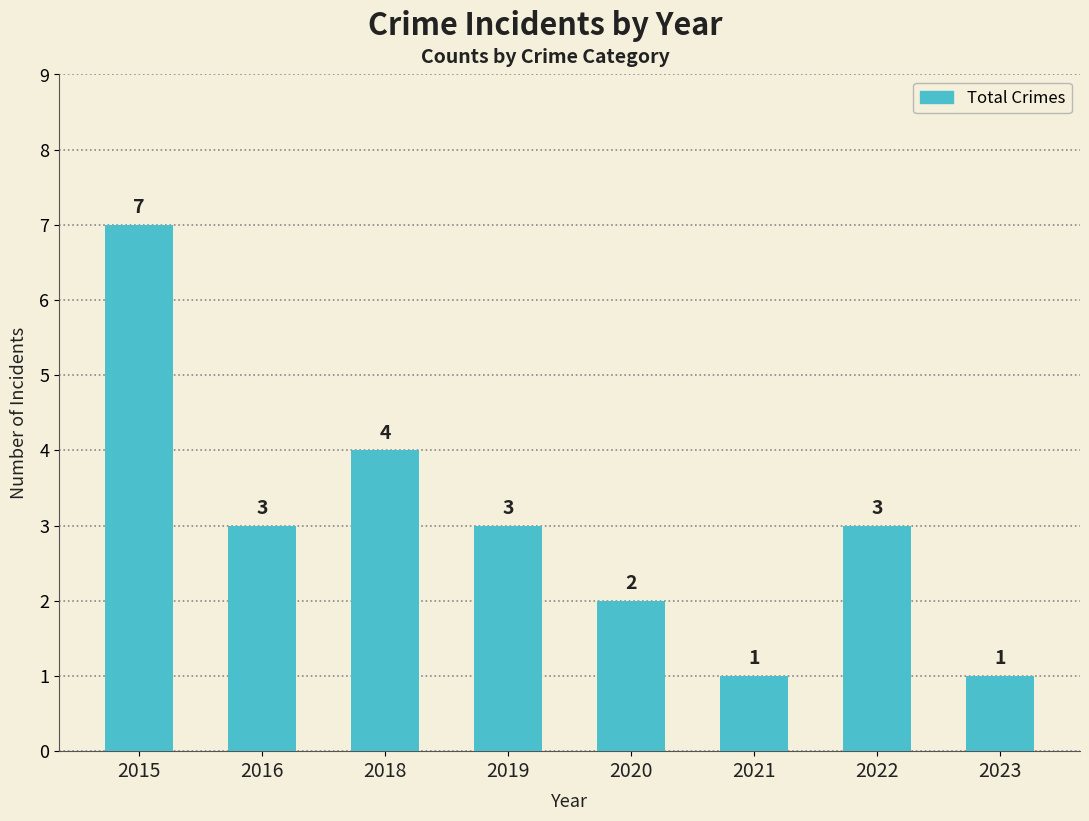

Reading left to right, transcribe all the data shown in this chart.

2015=7	2016=3	2018=4	2019=3	2020=2	2021=1	2022=3	2023=1